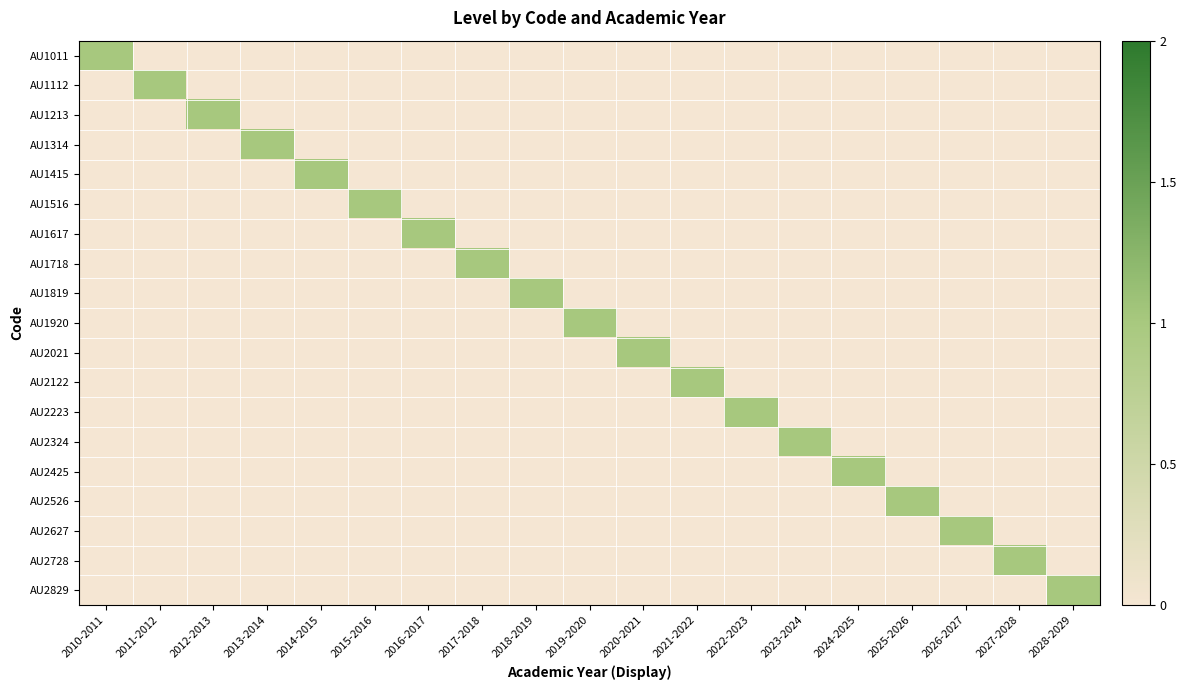

List the series in order of their peak value, lowest first.

AU1011, AU1112, AU1213, AU1314, AU1415, AU1516, AU1617, AU1718, AU1819, AU1920, AU2021, AU2122, AU2223, AU2324, AU2425, AU2526, AU2627, AU2728, AU2829